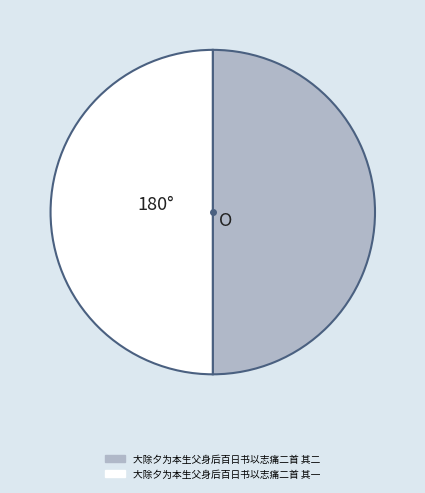

The 大除夕为本生父身后百日书以志痛二首 其一 slice represents 50% of the pie. True or false?

True